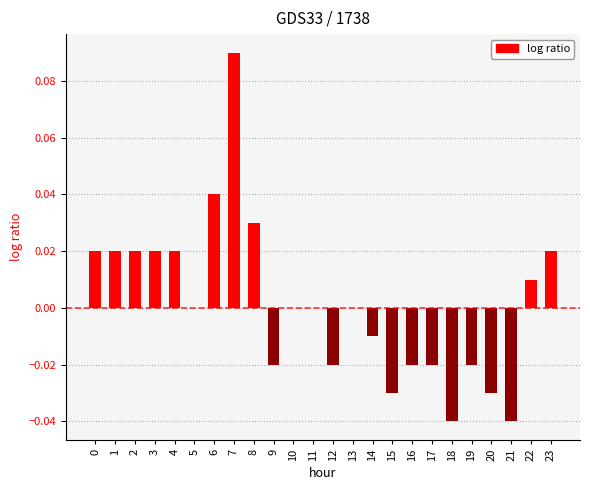

Which label corresponds to the largest value in the chart?

7